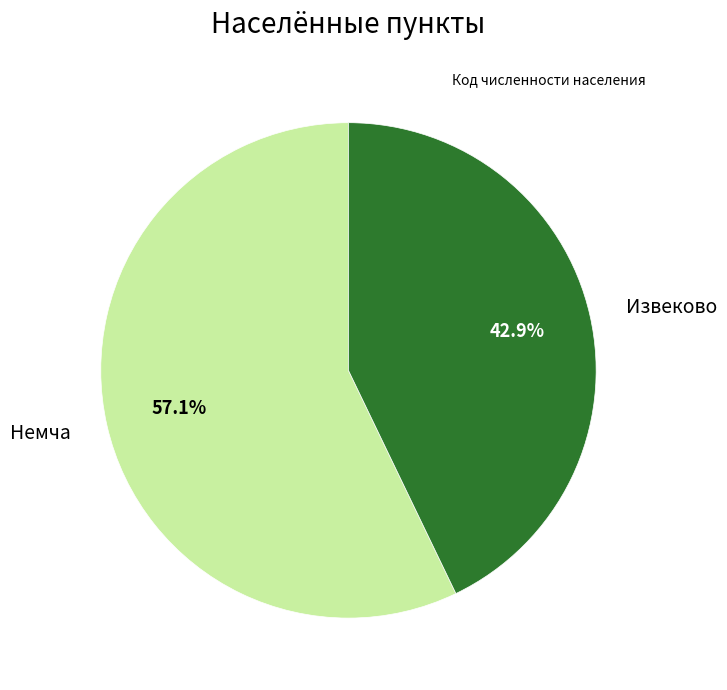

To the nearest percent, what portion does Извеково represent?

43%